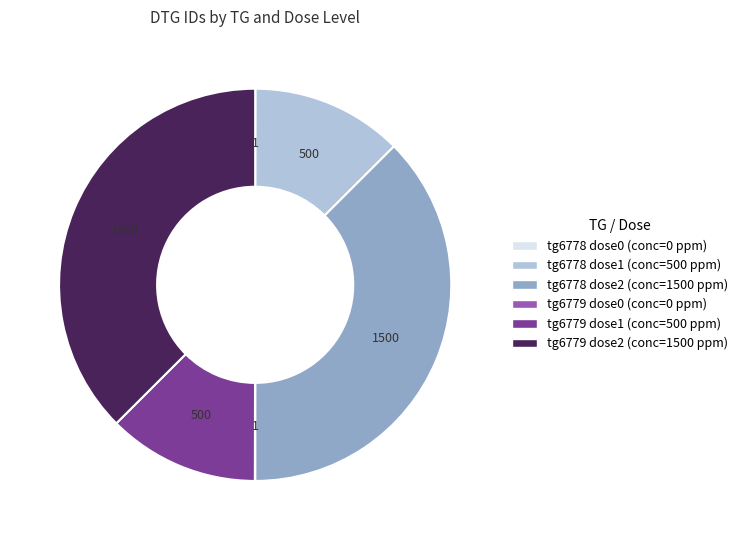

Is there a majority slice in this chart?

No